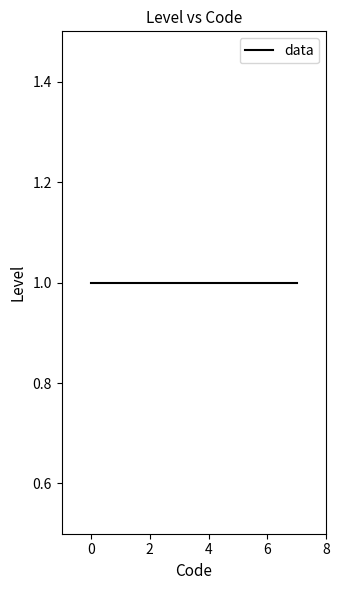

Is this an area chart (filled region under the line)?

No